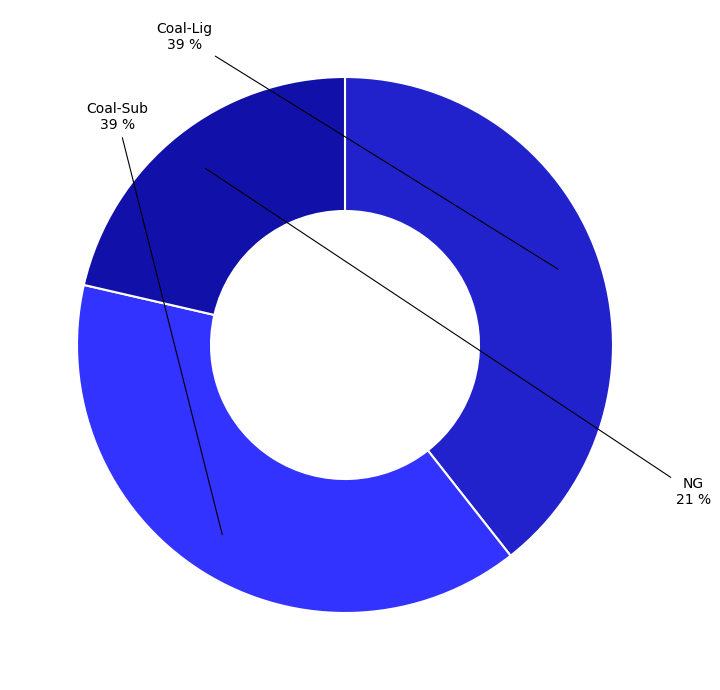

To the nearest percent, what is the difference between the largest and smallest slice percentages?

18%